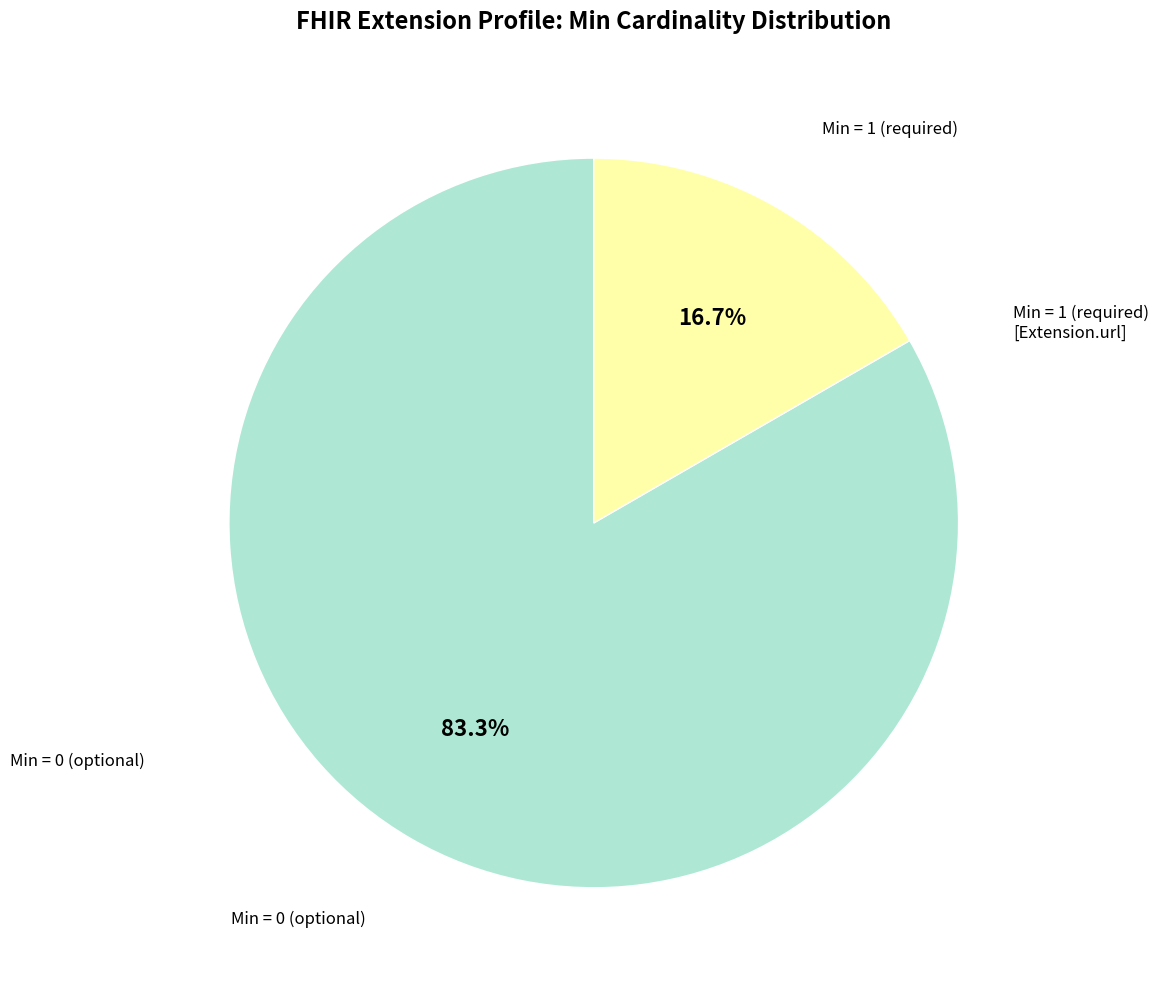

What is the total percentage of Min = 1 (required) and Min = 0 (optional)?

100.0%